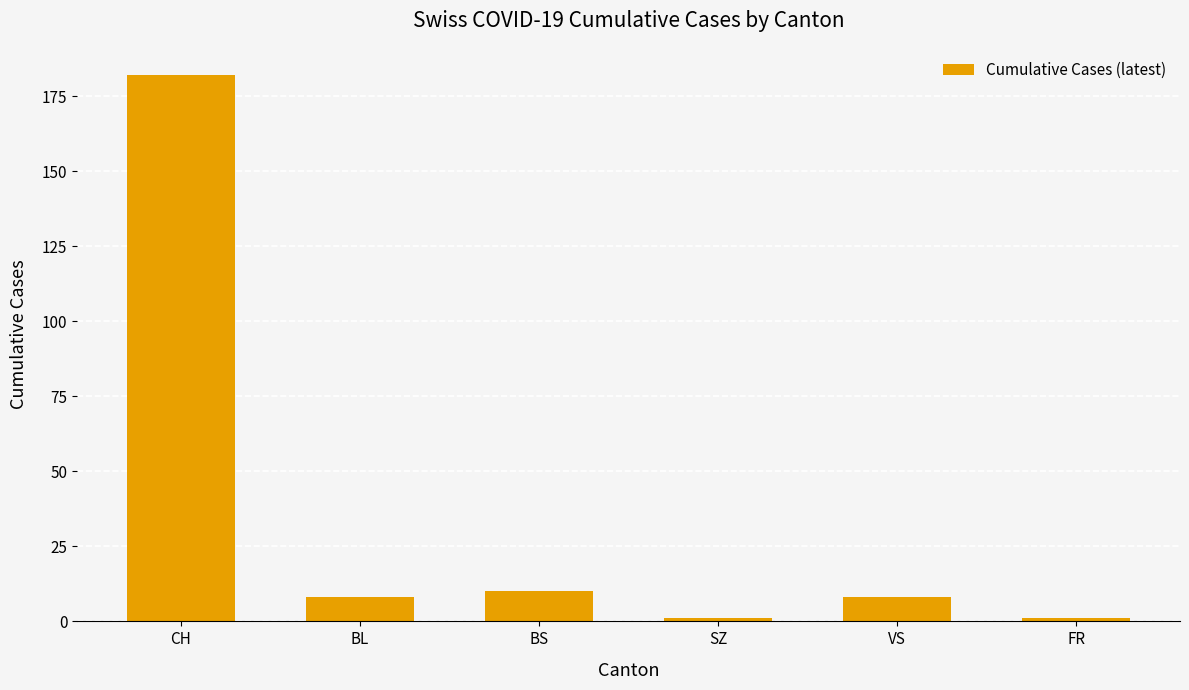

How many distinct data groups are displayed?

1